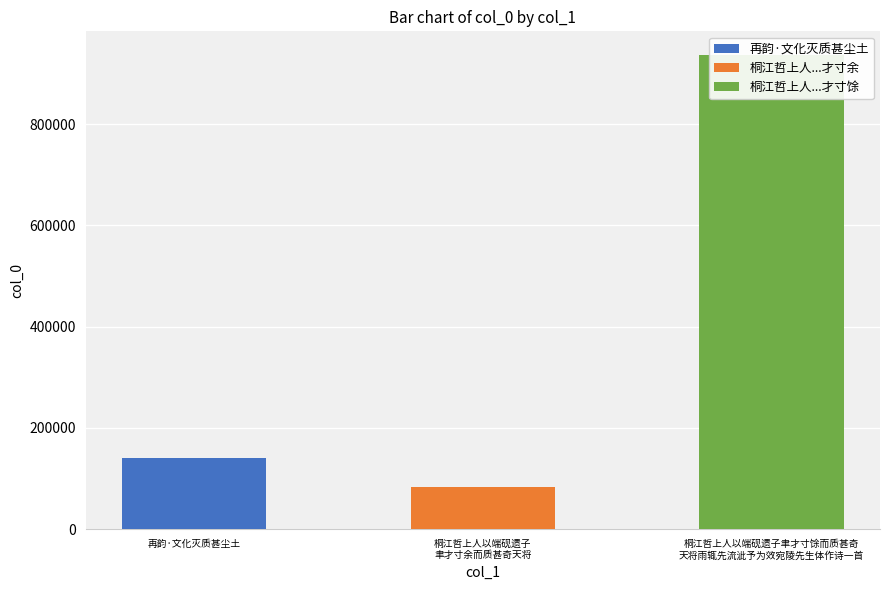

List the labels in order of value, smallest first.

桐江哲上人以端砚遗子聿才寸余而质甚奇天将, 再韵·文化灭质甚尘土, 桐江哲上人以端砚遗子聿才寸馀而质甚奇天将雨辄先流泚予为效宛陵先生体作诗一首